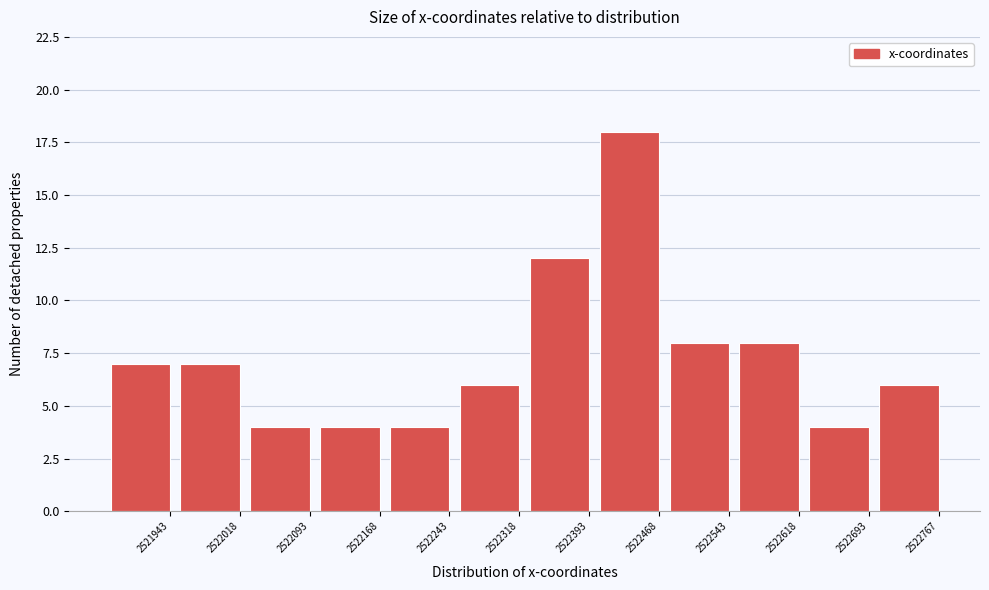

Reading left to right, what are all the values shown in this chart?

7	7	4	4	4	6	12	18	8	8	4	6